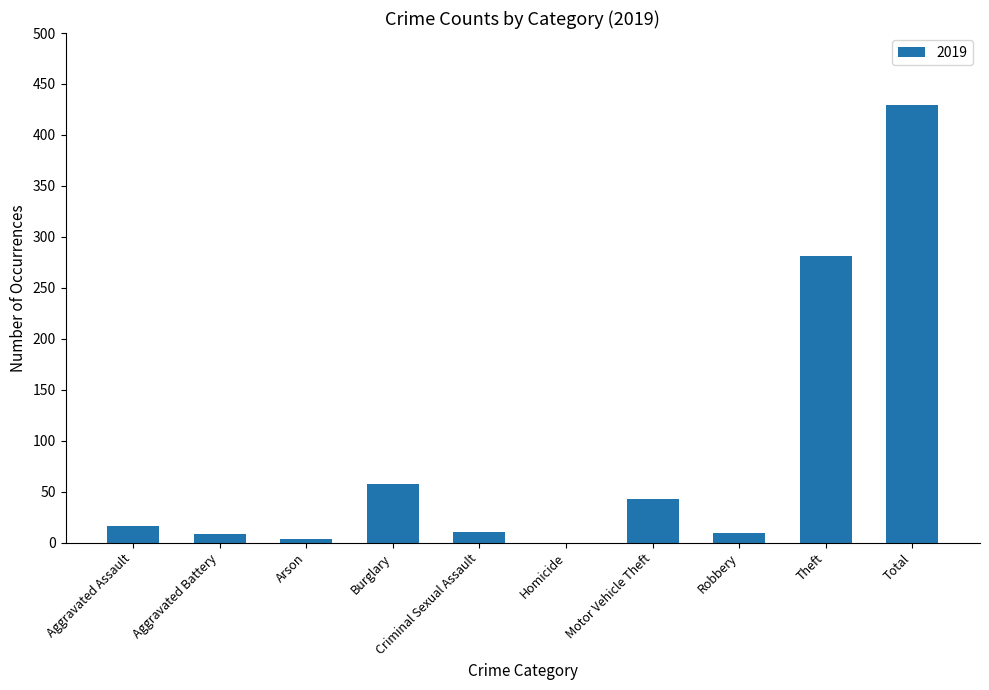

What is the maximum value shown in the chart?

429